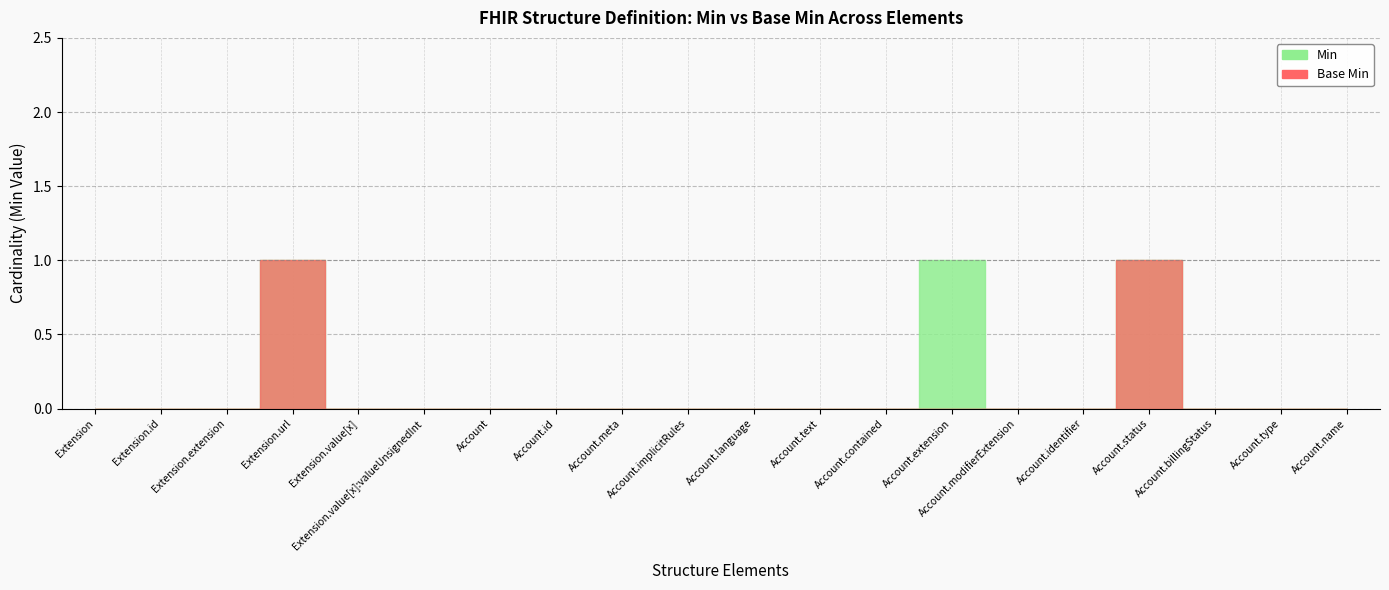

What is the value of the Min point at the 4th from the left?

1